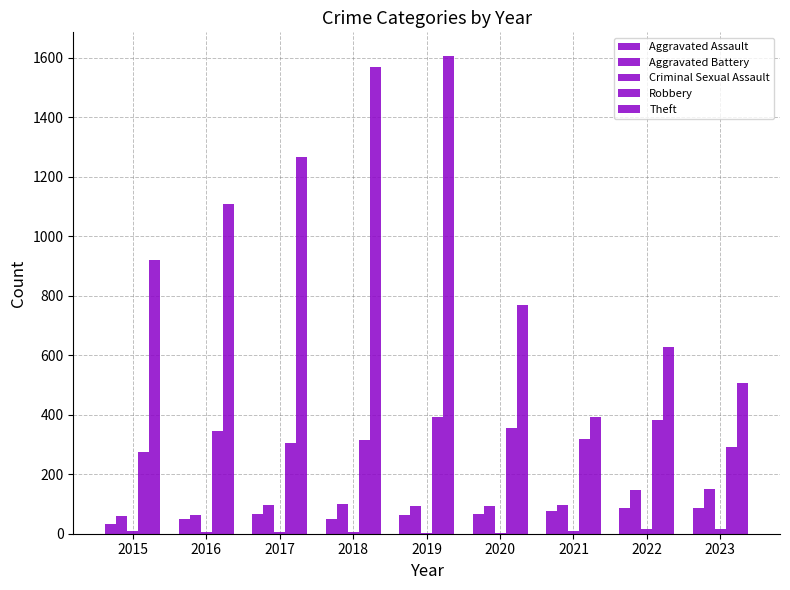

Which series has the largest total across all categories?

Theft